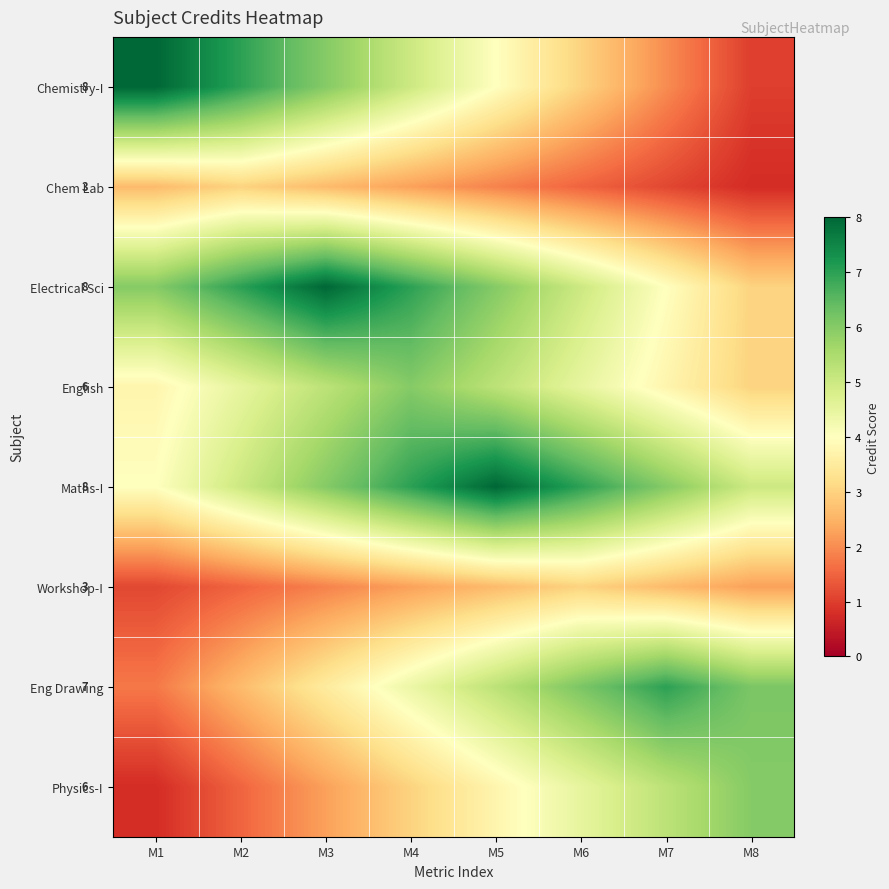

What is the difference between the second highest and second lowest values in the Maths-I series?

2.0